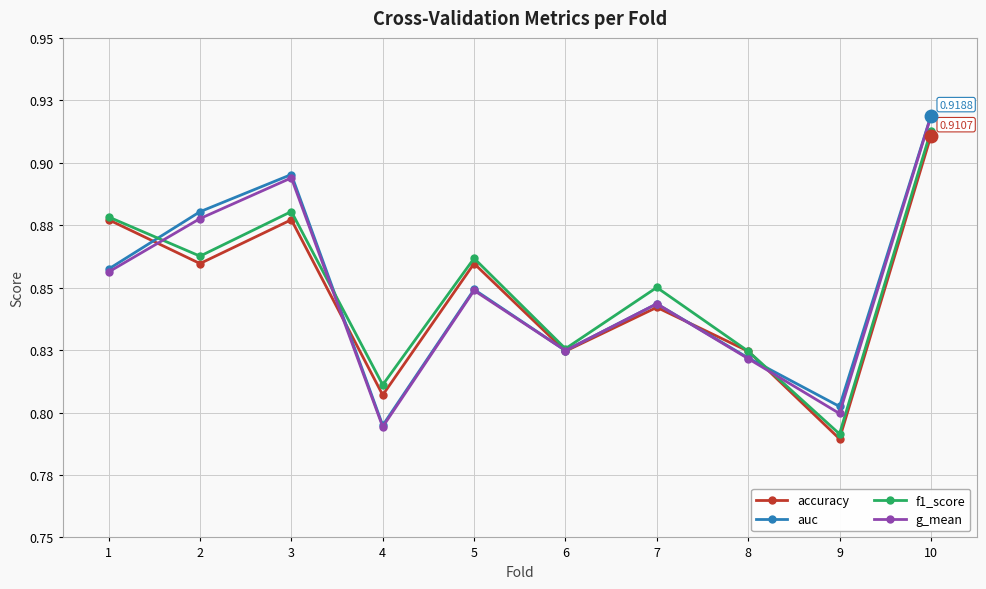

Is this an area chart (filled region under the line)?

No